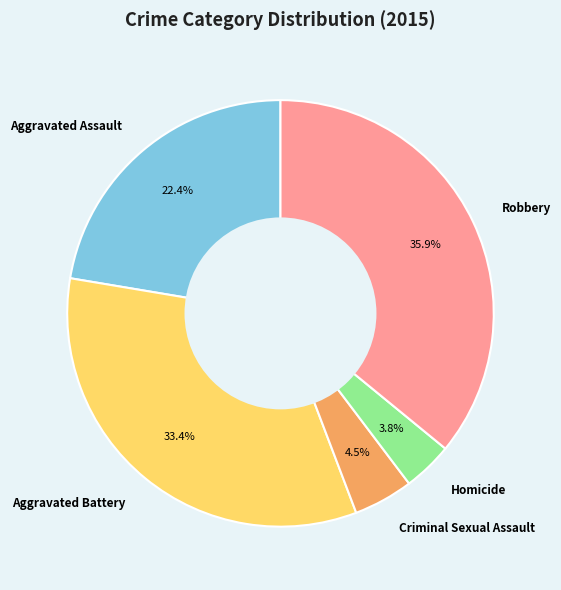

Is there a majority slice in this chart?

No